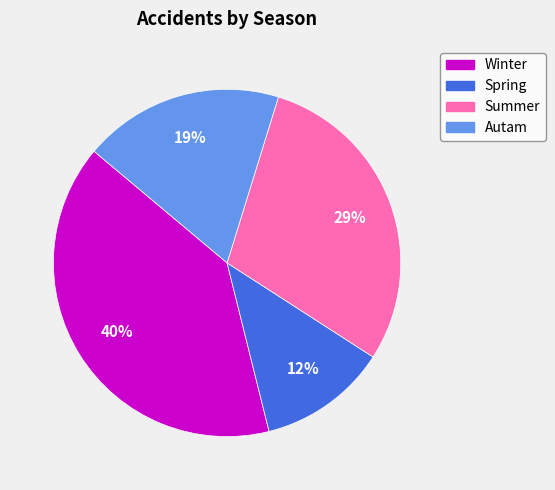

What is the ratio of the value at Spring to the value at Summer?

0.4